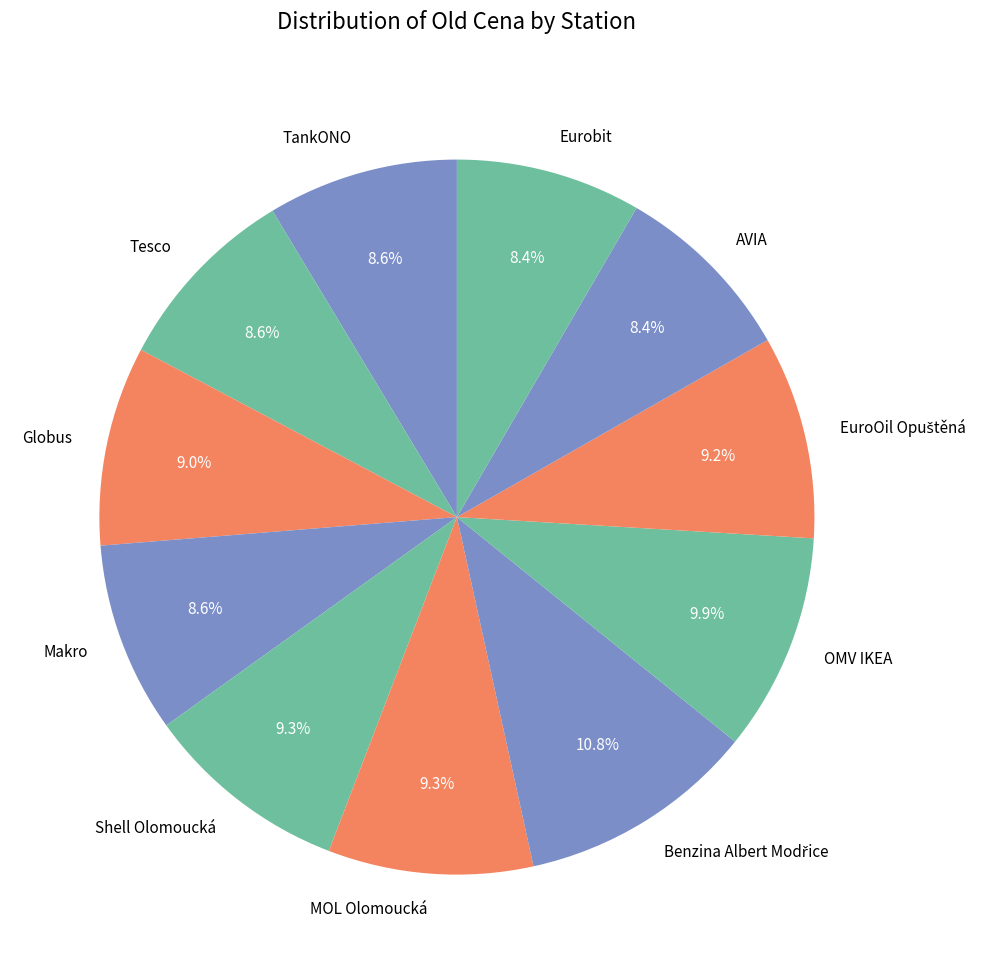

What percentage is the Eurobit slice, to the nearest percent?

8%